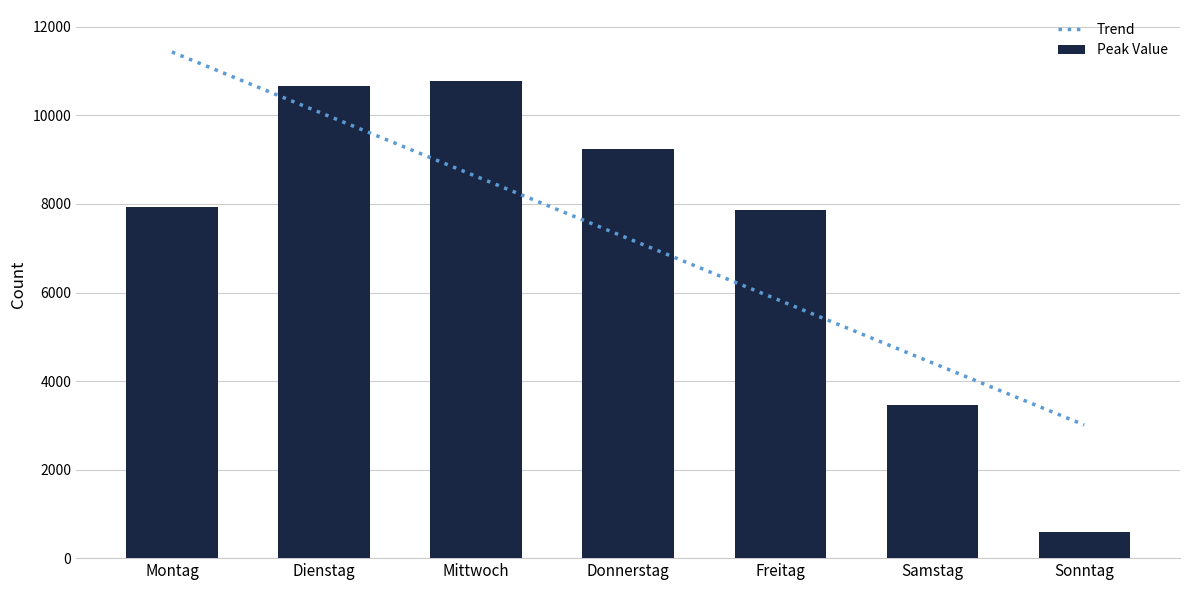

Reading left to right, transcribe all the data shown in this chart.

Montag=7937.2	Dienstag=10671.2	Mittwoch=10766.2	Donnerstag=9230.9	Freitag=7874.2	Samstag=3465.3	Sonntag=599.5